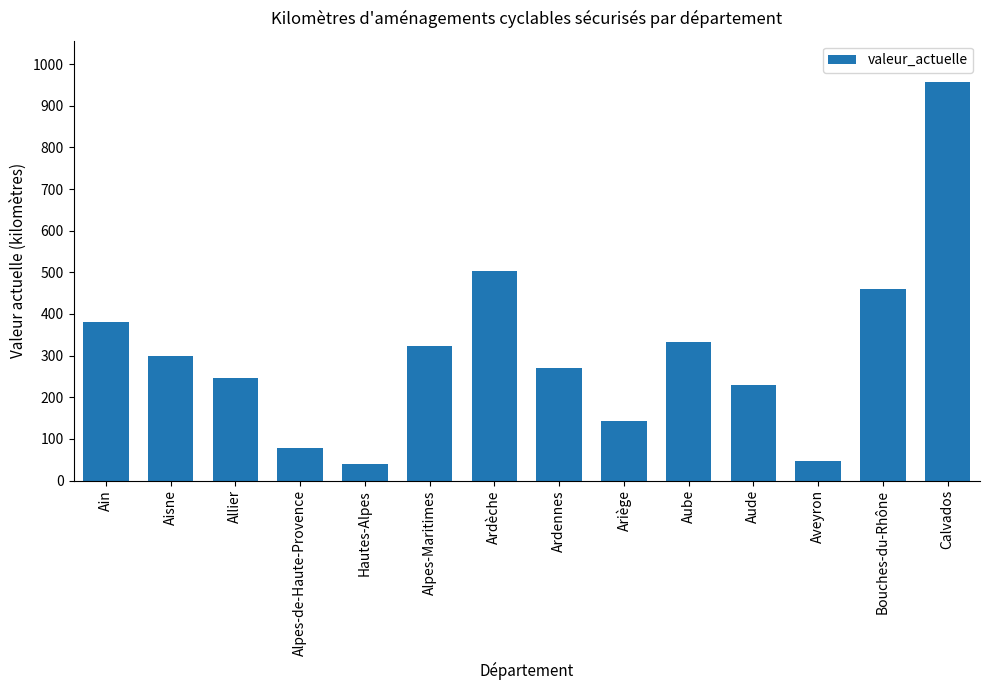

What is the greatest value displayed?

956